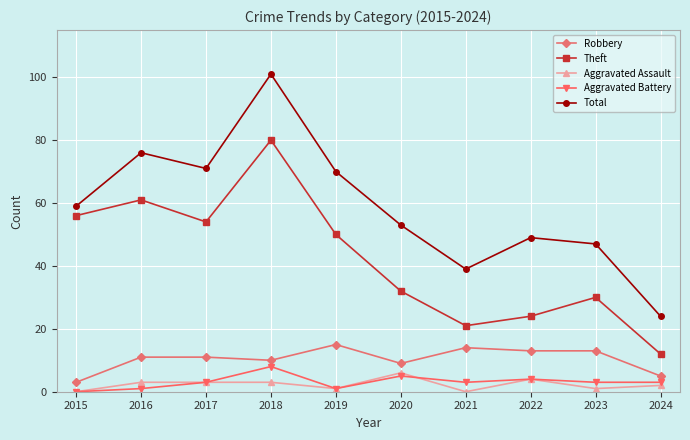

True or false: Theft and Aggravated Assault intersect in this chart.

False